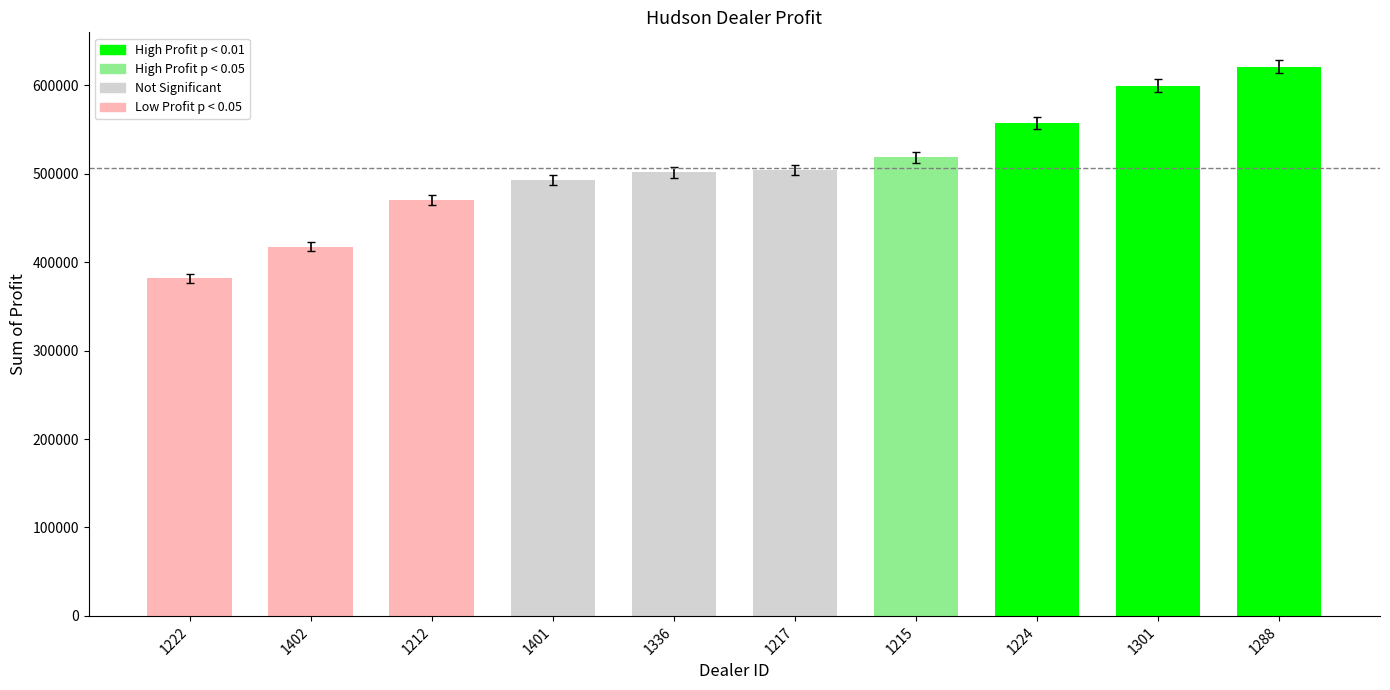

What is the value of the 10th bar from the left?

621153.0